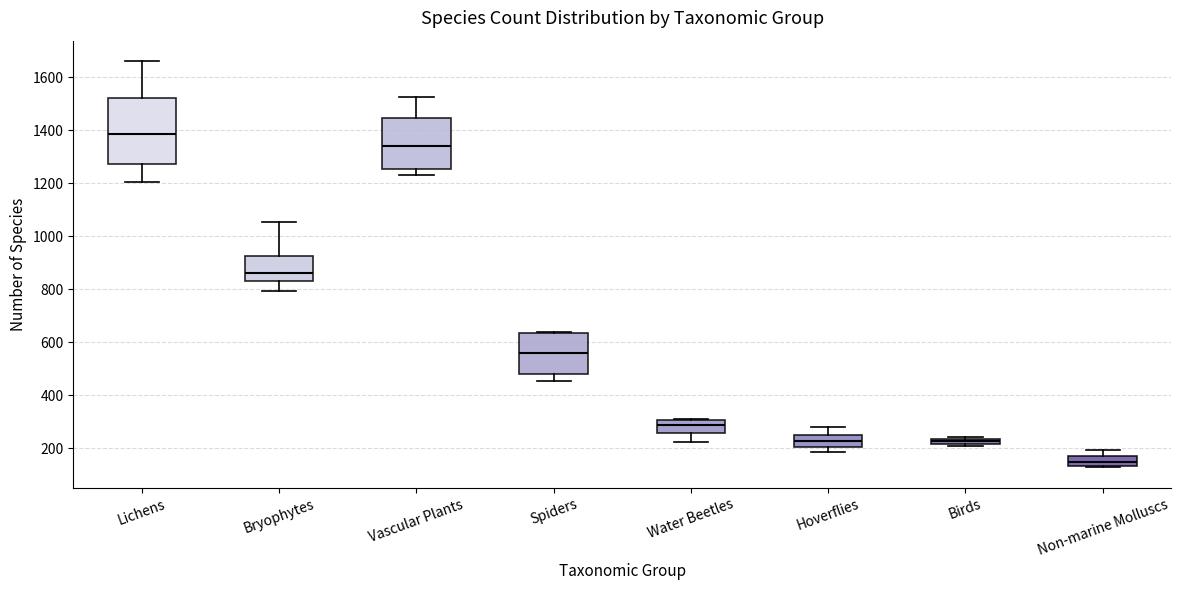

Comparing the boxes themselves (not the whiskers), which one is the tallest?

Lichens